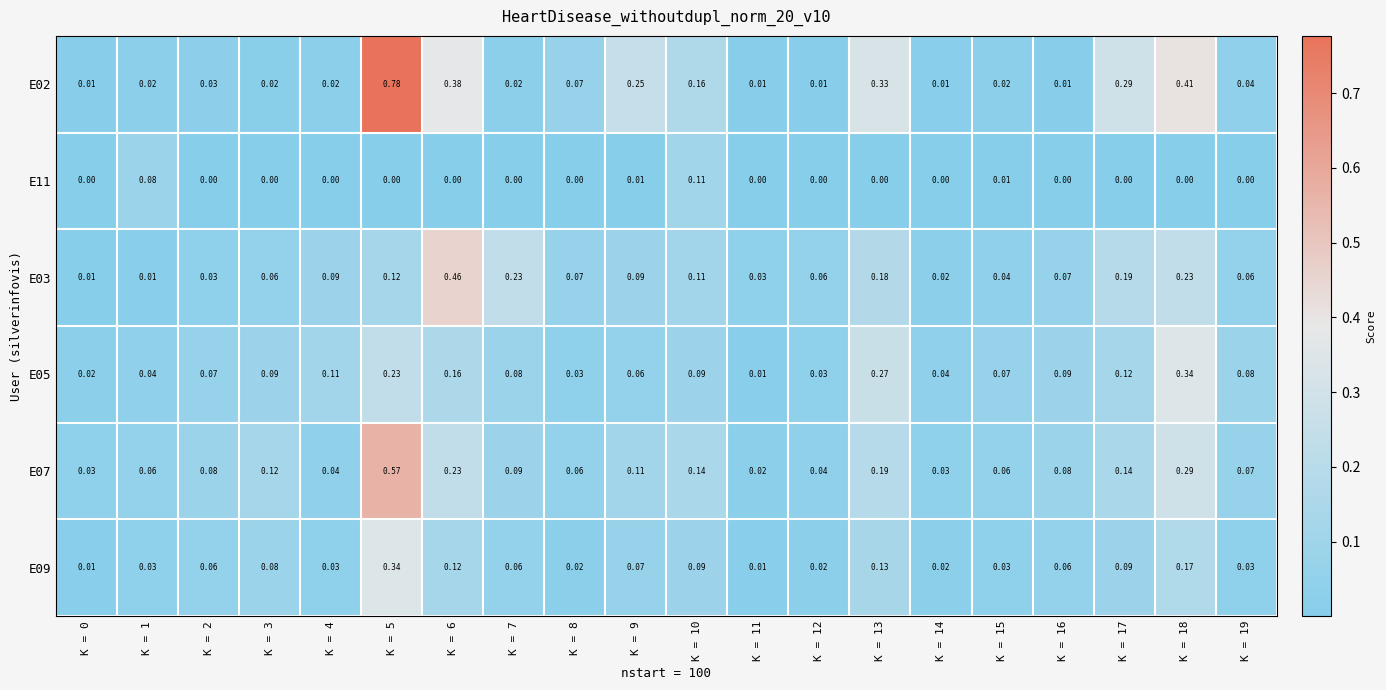

What is the greatest value displayed?

0.8